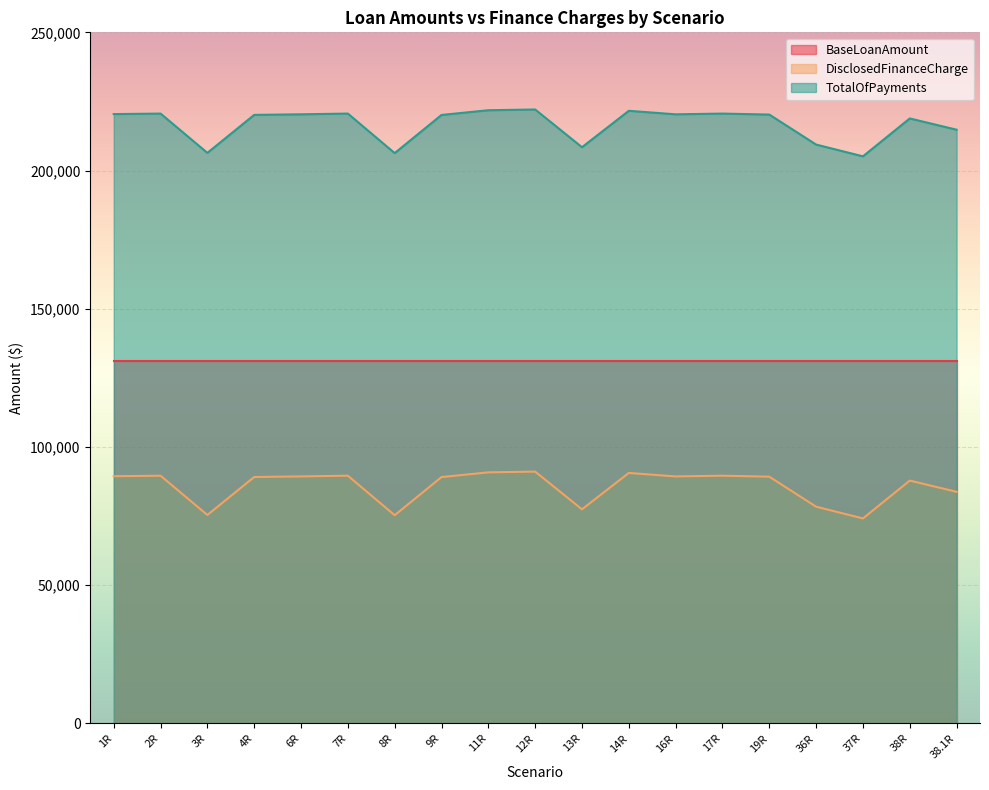

Is the value of TotalOfPayments at 38R greater than the value of DisclosedFinanceCharge at 38R?

Yes